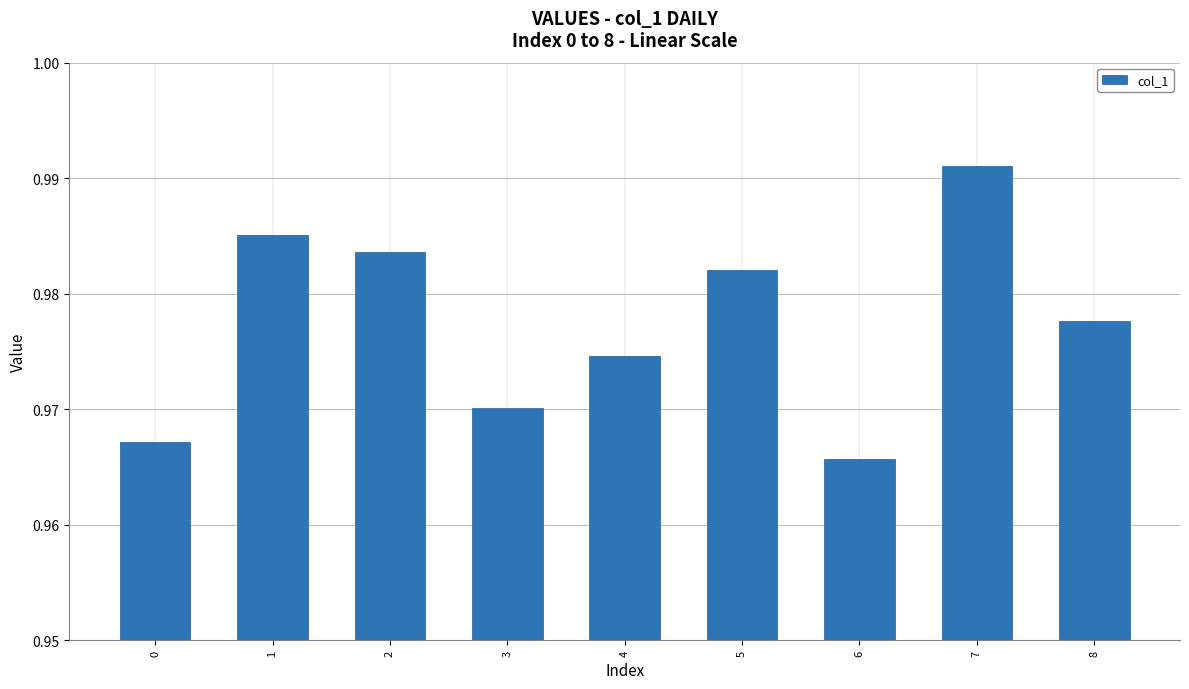

Are the bars grouped side by side (vs. stacked)?

No